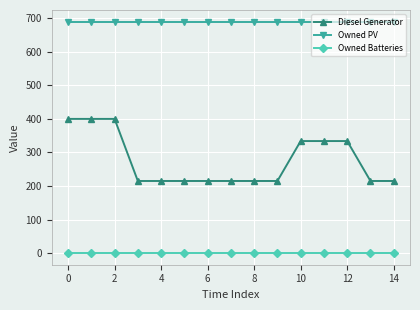

What is the value of the Diesel Generator point at the 15th from the left?

215